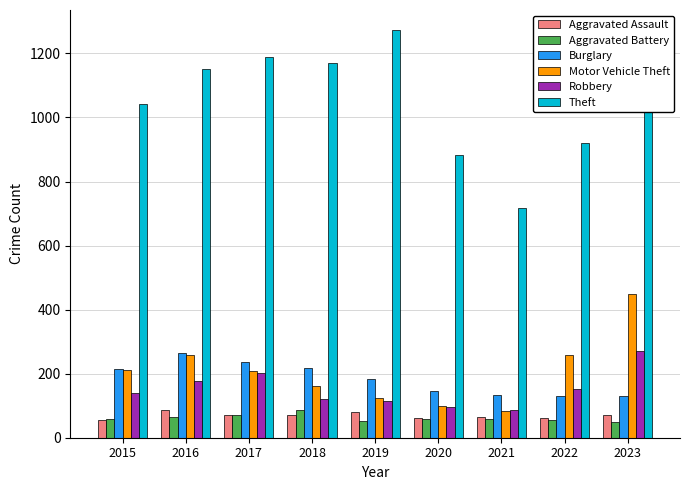

How many distinct data groups are displayed?

6